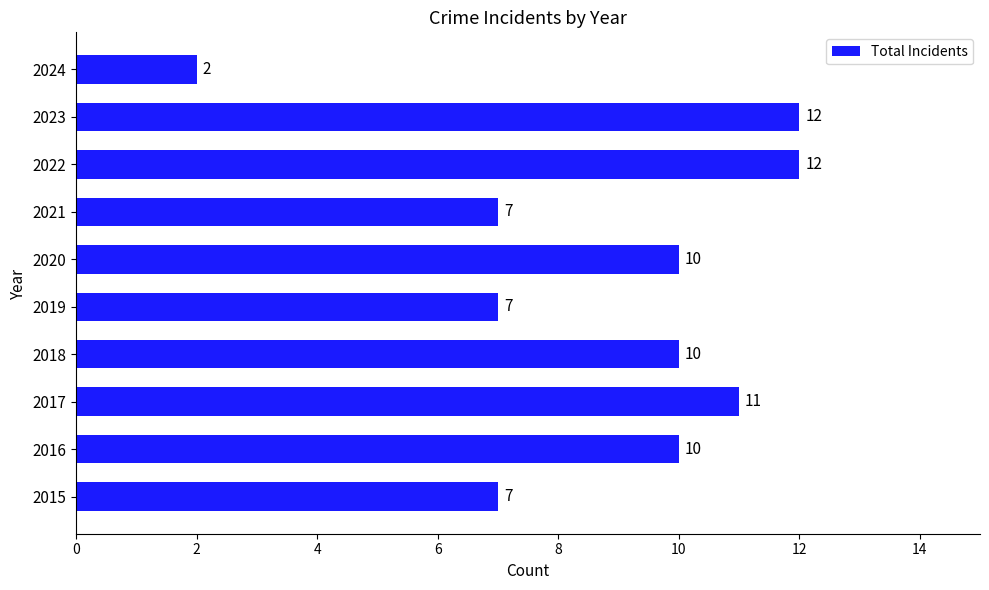

What is the sum of all values?

88